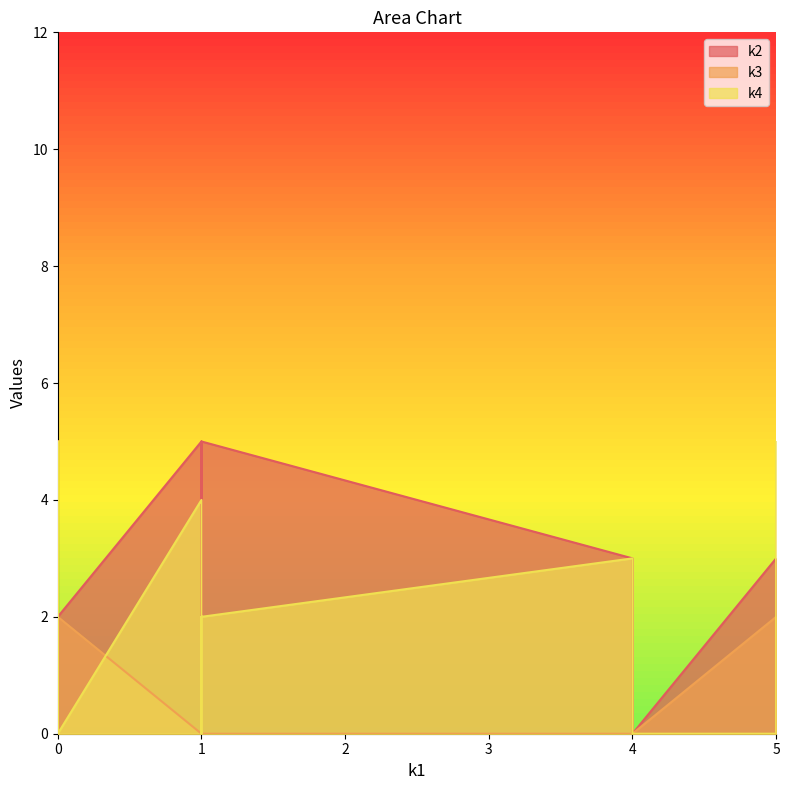

Which series has the largest range (max minus min)?

k2